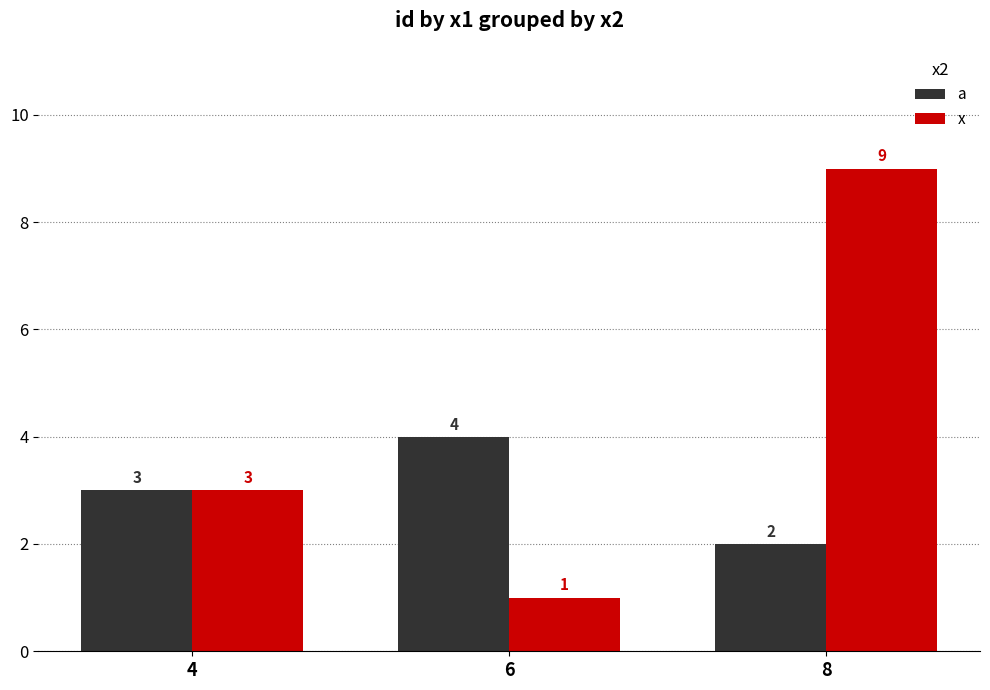

Is the value of x at 6 greater than the value of a at 6?

No